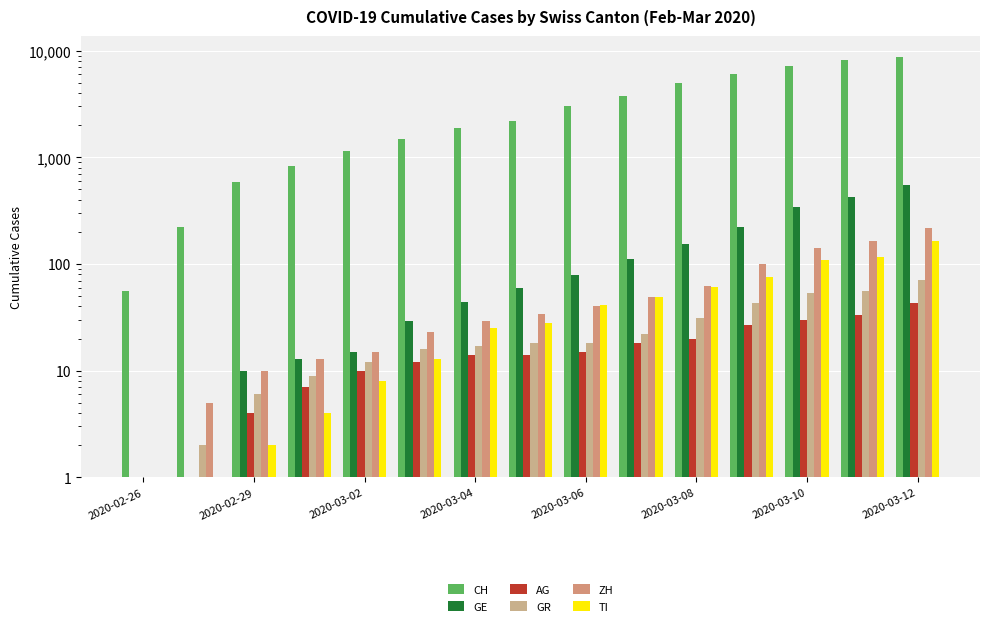

Count the number of data series in this chart.

6